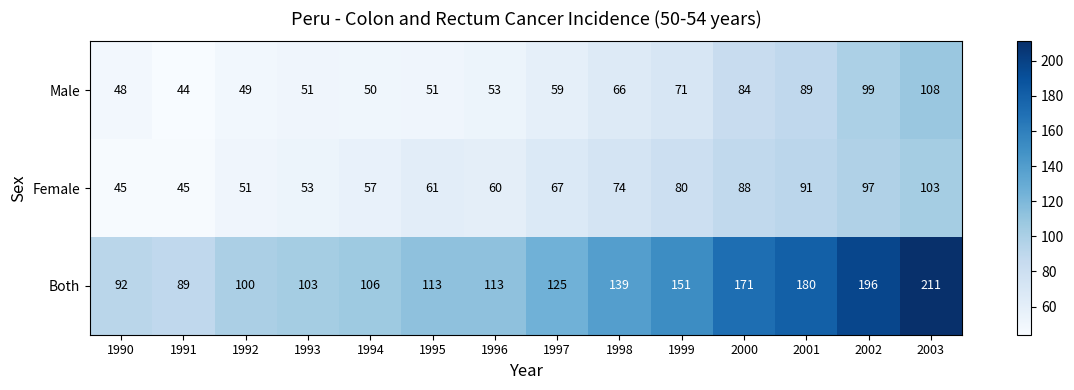

Read the Both value at 1999, to the nearest 10.

150